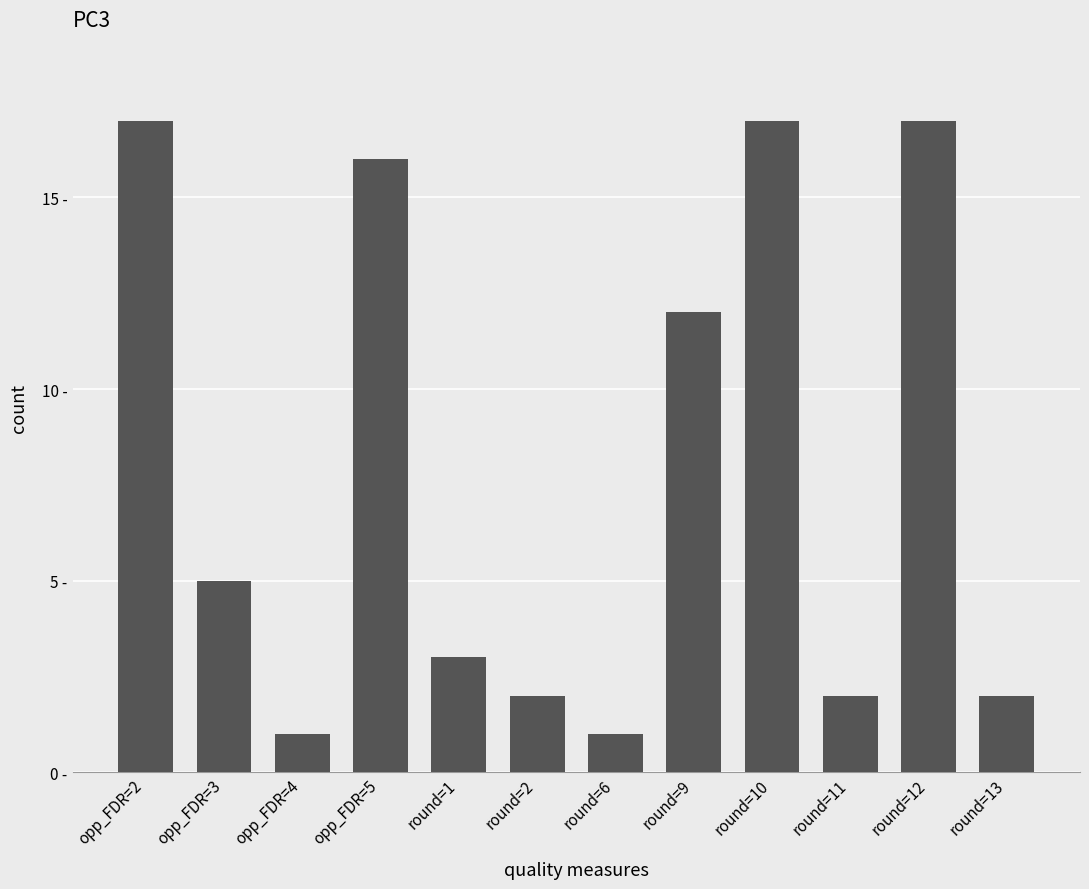

How many data points are less than 5?

6